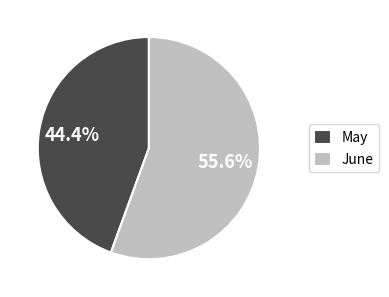

How many segments does this pie chart have?

2